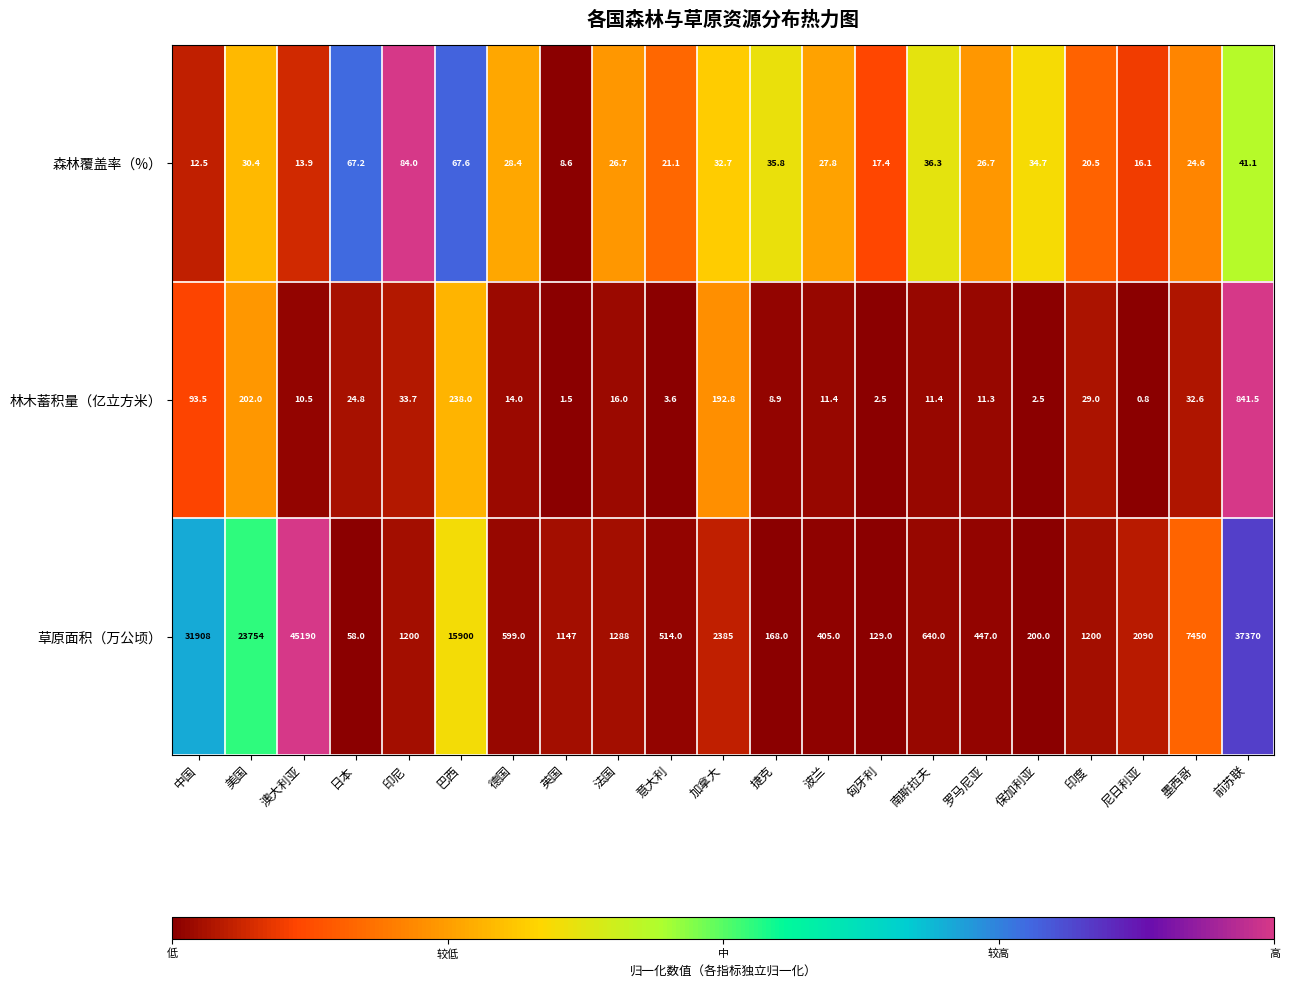

List the series in order of their peak value, highest first.

草原面积（万公顷）, 林木蓄积量（亿立方米）, 森林覆盖率（%）